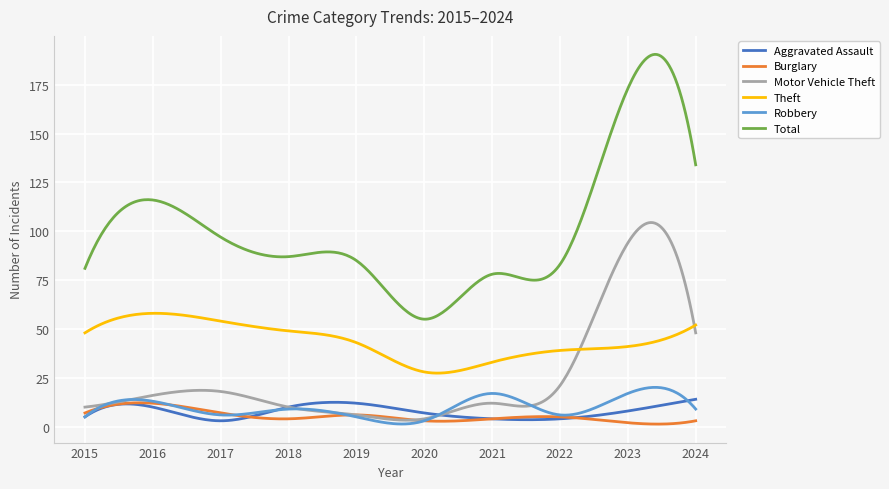

What are all the series names shown in the legend?

Aggravated Assault, Burglary, Motor Vehicle Theft, Theft, Robbery, Total